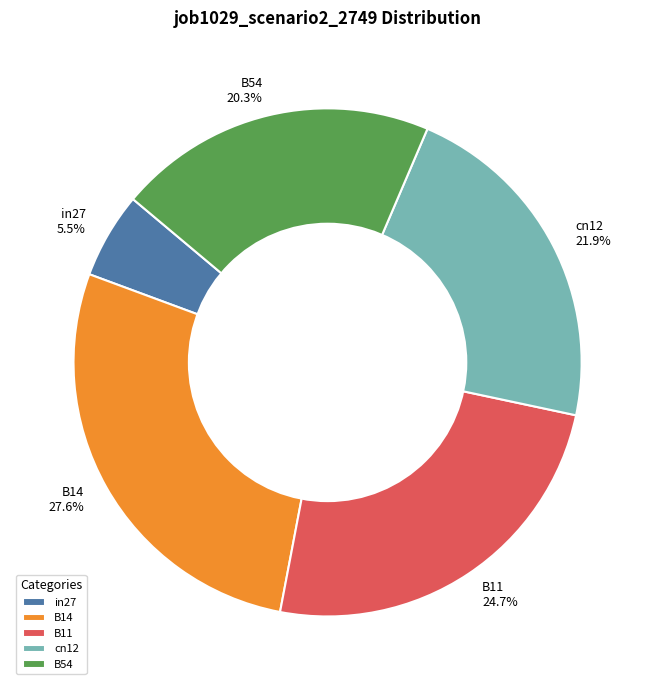

Count the number of slices in the pie.

5